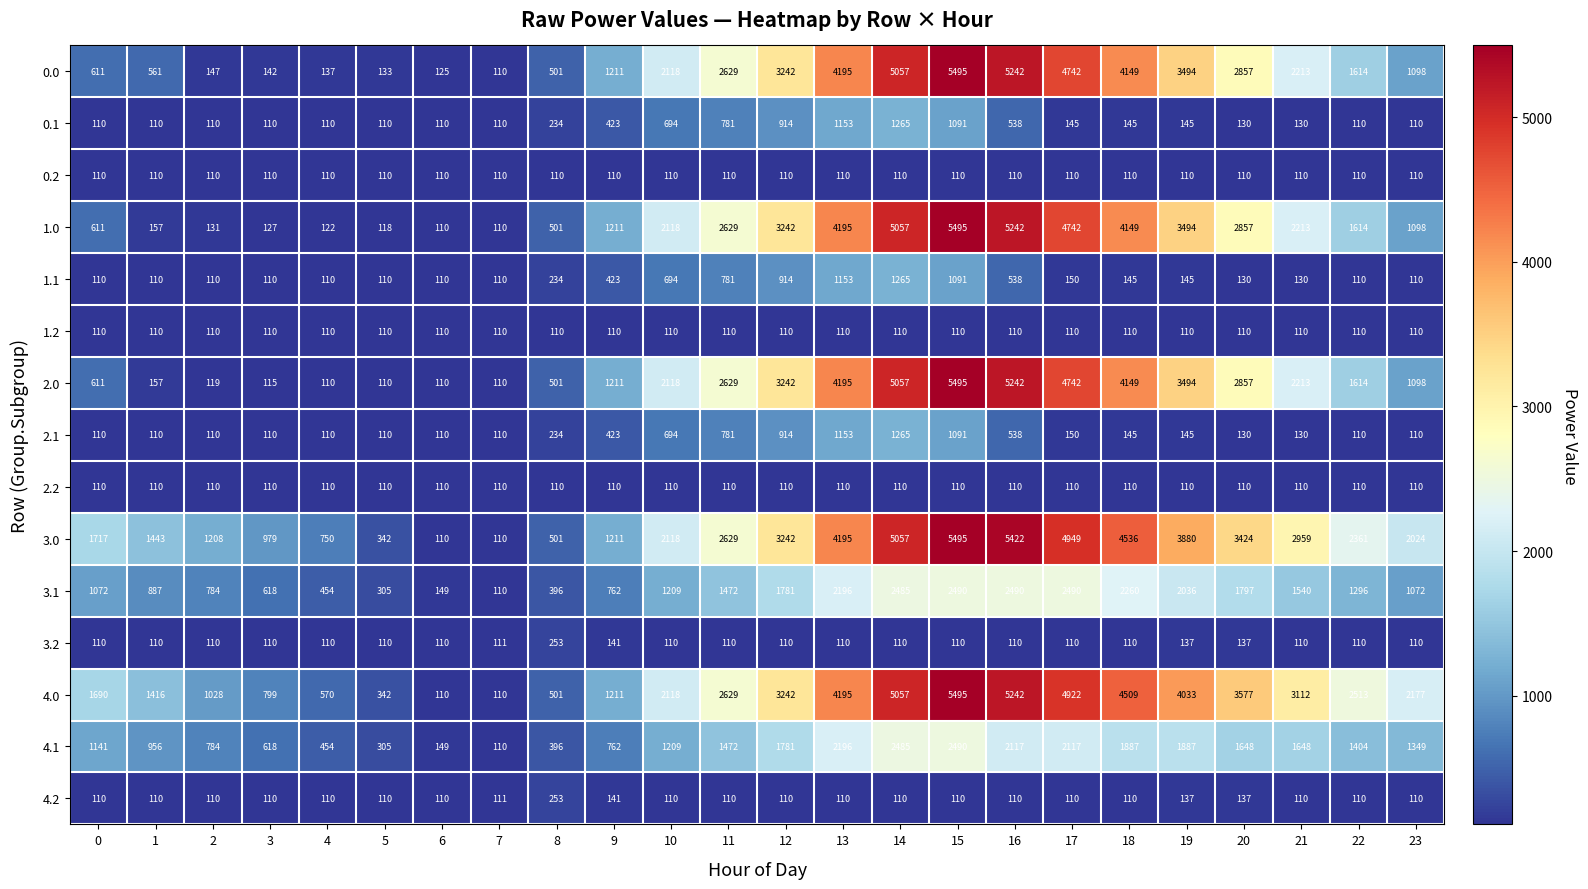

Between 3 and 9, which series saw the biggest shift?

2.0